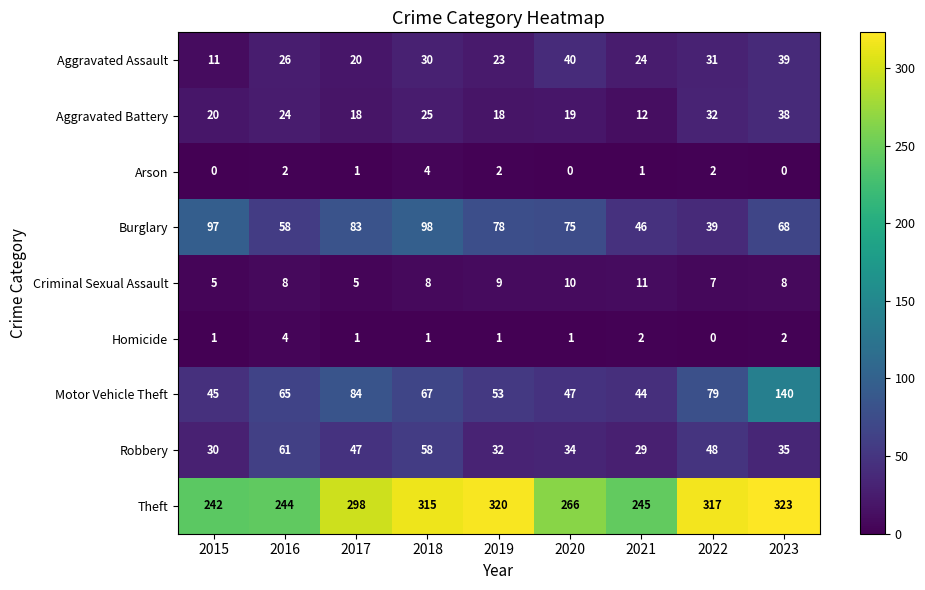

At how many categories does at least one series exceed 97?

9